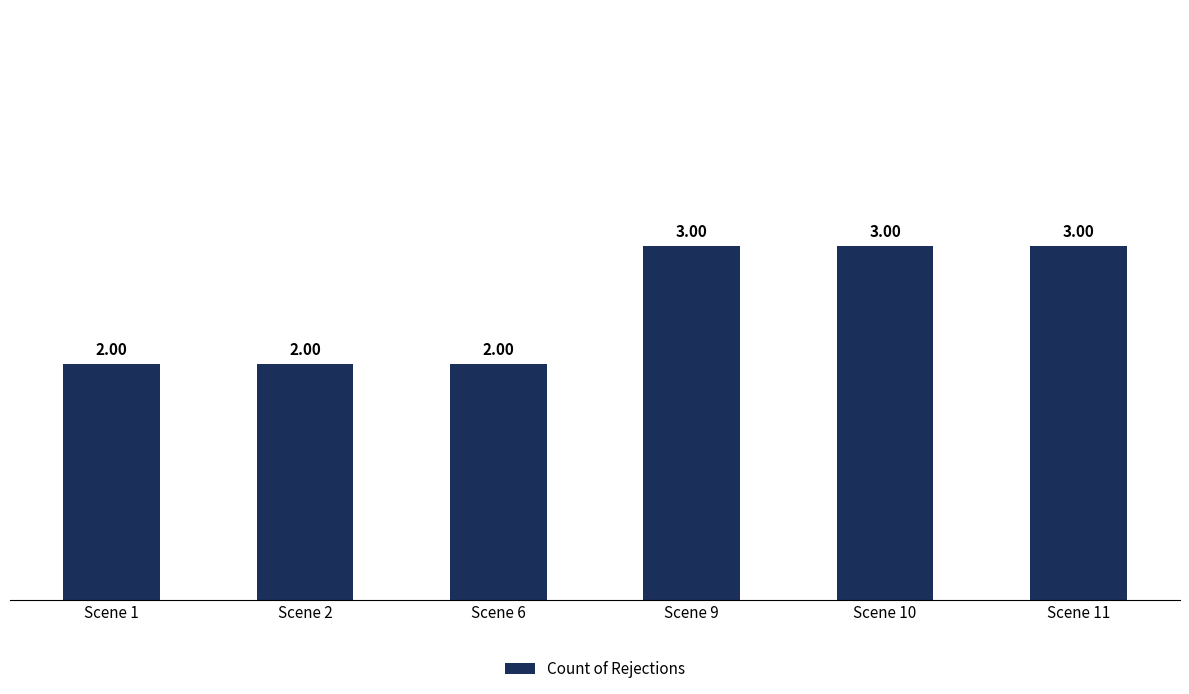

Reading right to left, extract all data points from this chart.

Scene 11=3	Scene 10=3	Scene 9=3	Scene 6=2	Scene 2=2	Scene 1=2